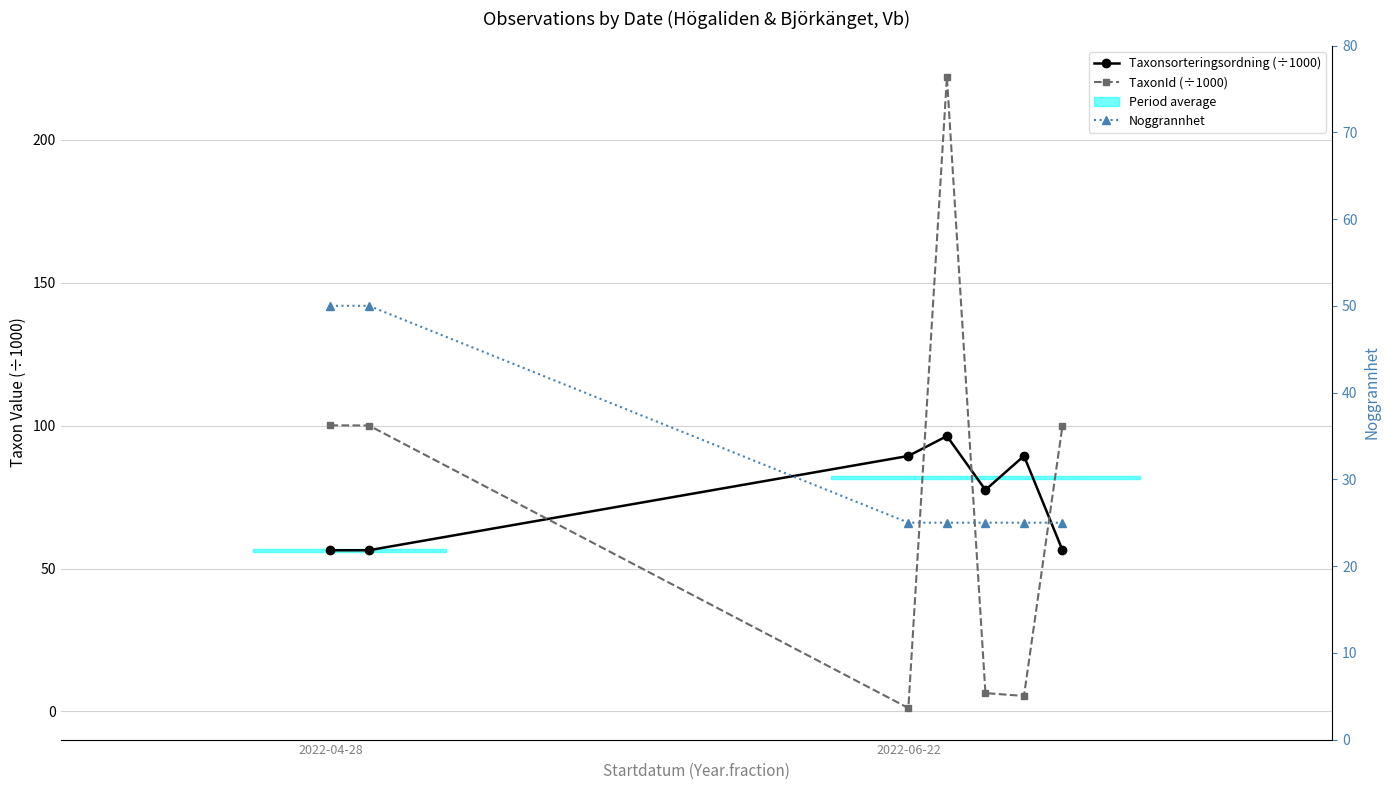

Is the value of Noggrannhet at 5 greater than the value of TaxonId (÷1000) at 3?

No